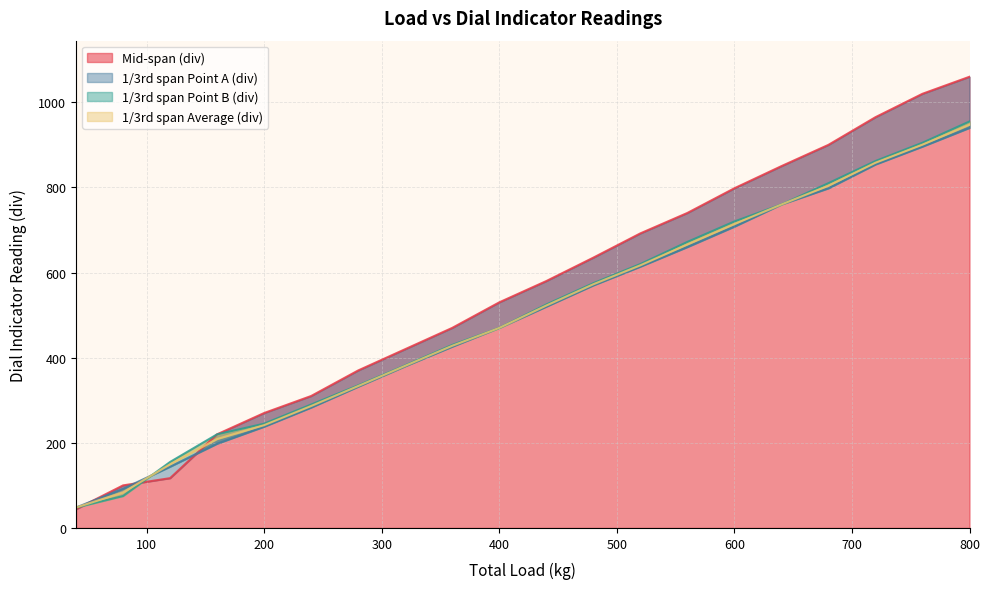

Does the chart have visible grid lines?

Yes